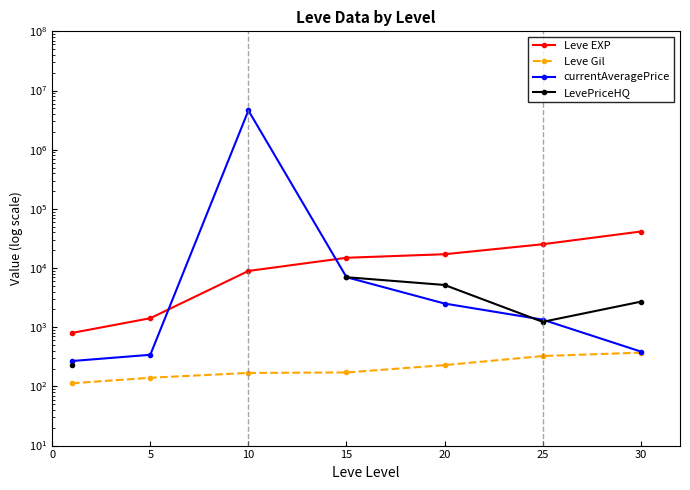

What is the spread (max minus min) of values at 15?

14748.0